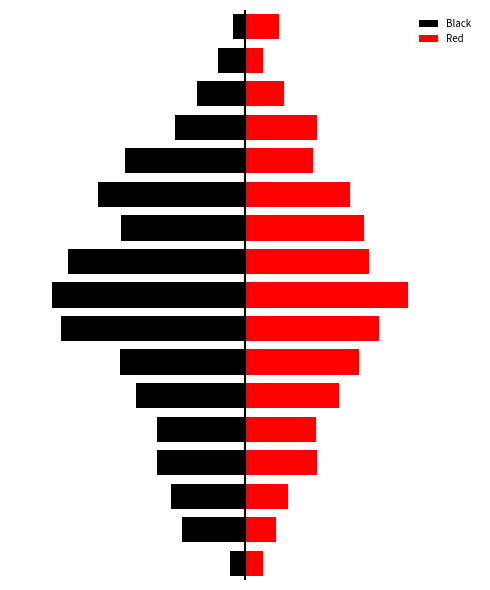

What is the average value of the Black series?

-4.2